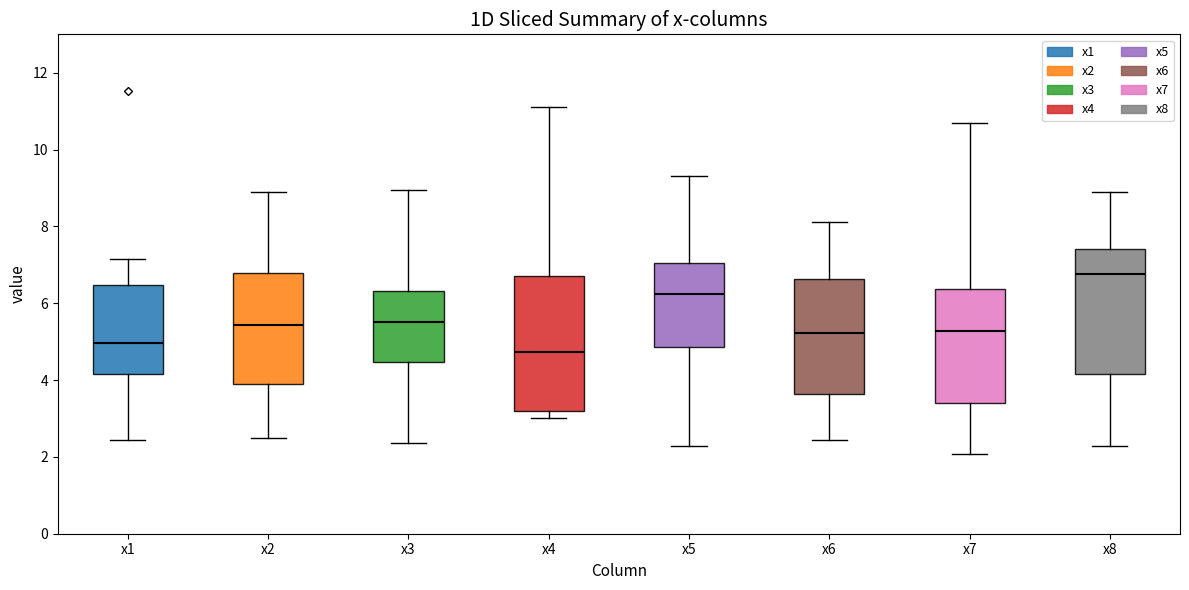

Which box has the highest median line?

x8